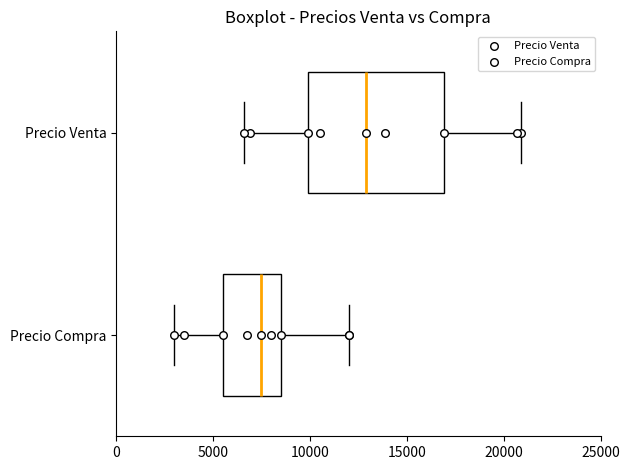

Reading bottom to top, read every box against the x-axis: the position of its median line, the range the box covers, and the ends of its whiskers. The values are not printed on the chart, so give them approximately, as read against the axis.

Precio Compra: median 7500, box 5500 to 8500, whiskers 3000 to 12000
Precio Venta: median 13000, box 10000 to 17000, whiskers 6500 to 21000